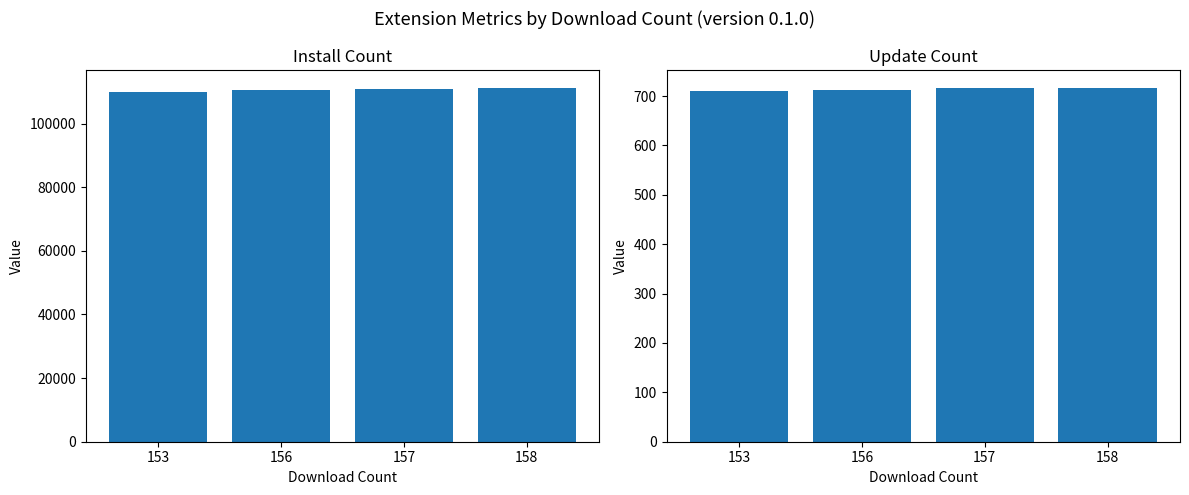

Which series has the largest range (max minus min)?

install